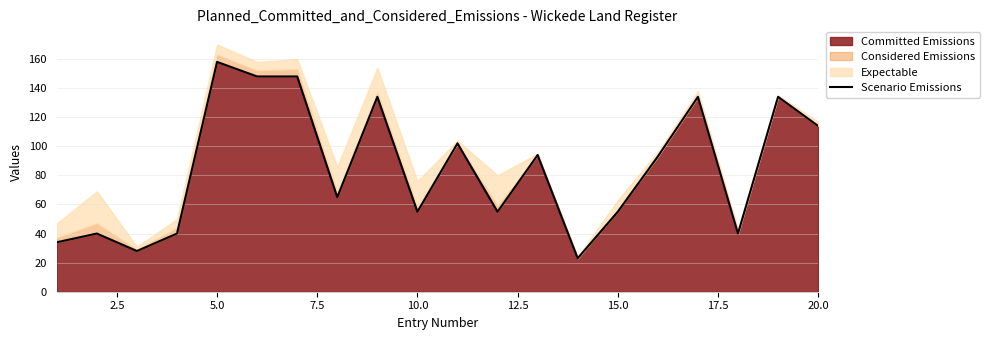

What is the highest value of the Committed Emissions series?

158